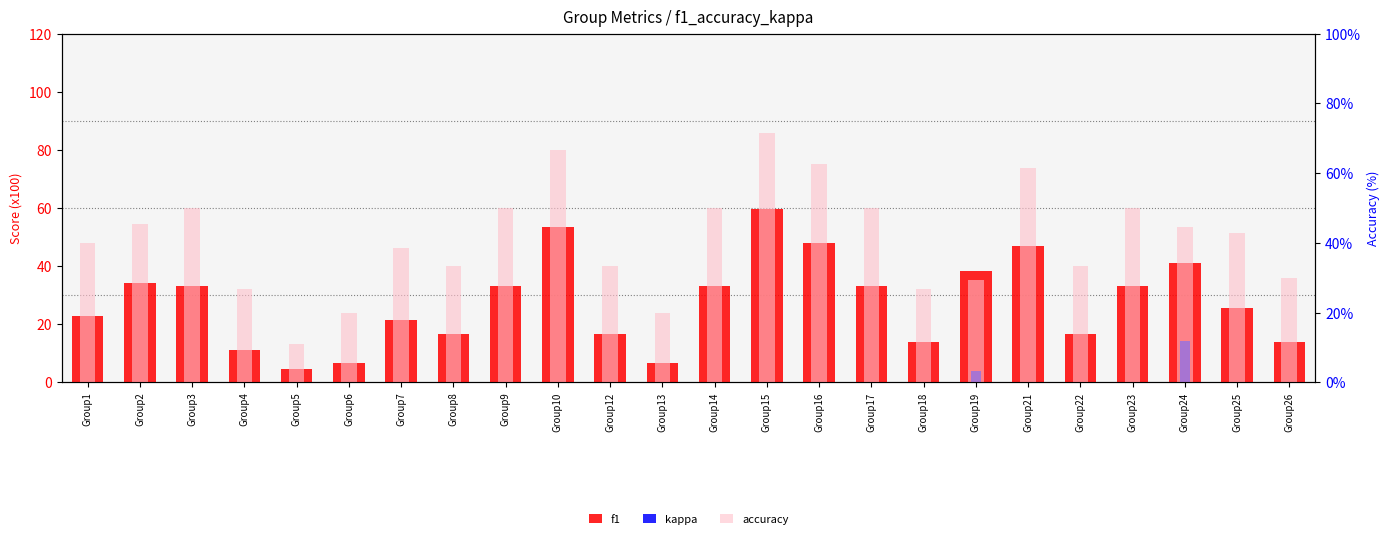

Which has a higher value, Group9 or Group21?

Group21